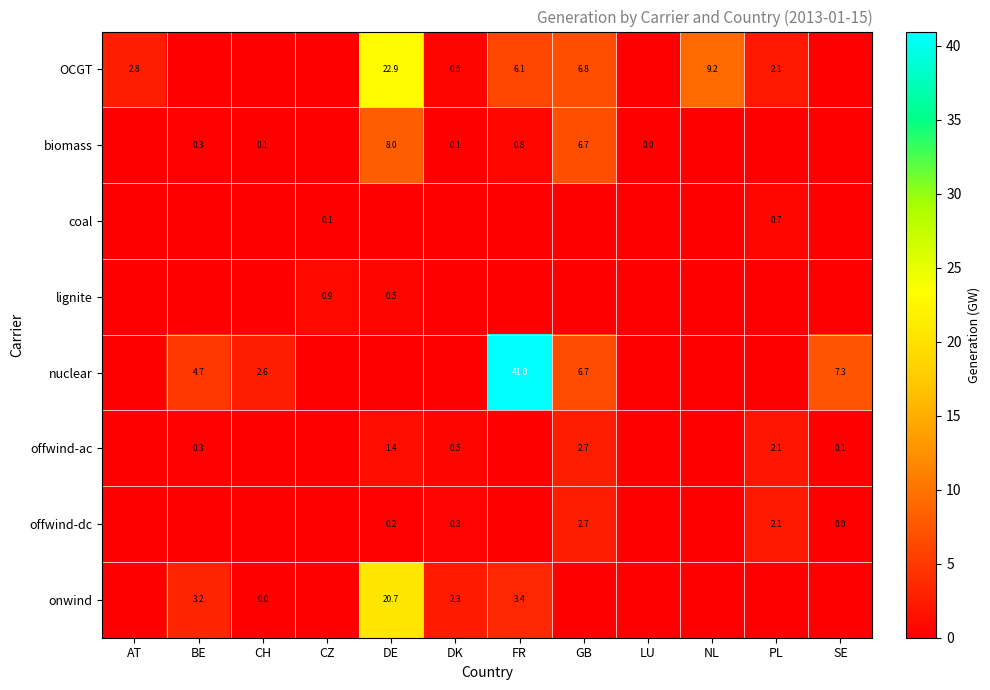

The OCGT series shows 8.0 at FR. True or false?

False